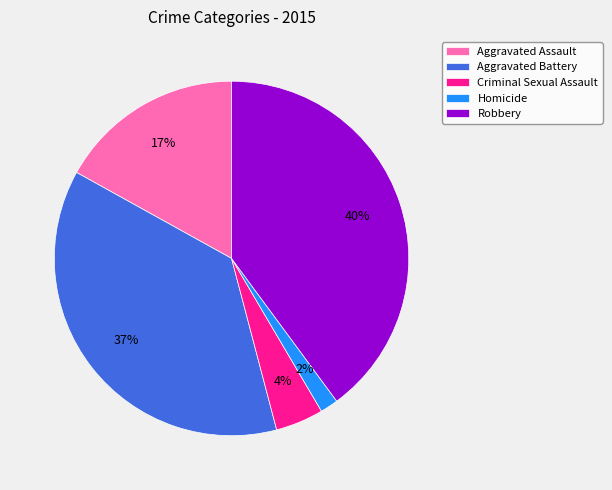

Is Robbery the majority of the pie?

No